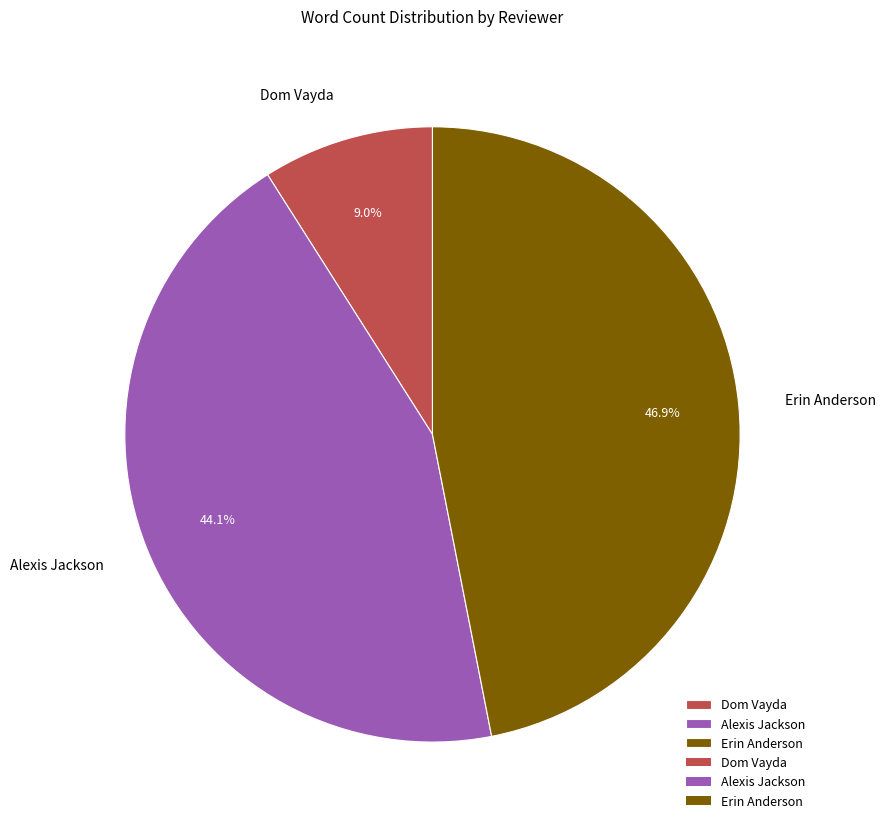

True or false: Dom Vayda accounts for 23% of the total.

False